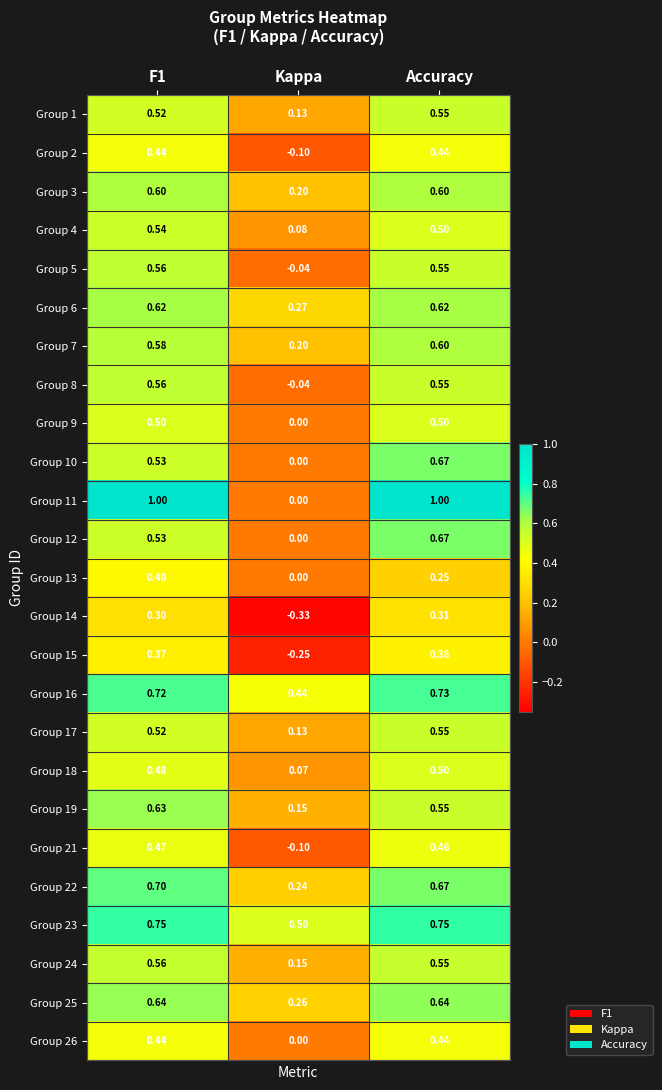

Is the value of Group 15 at Accuracy greater than the value of Group 19 at F1?

No